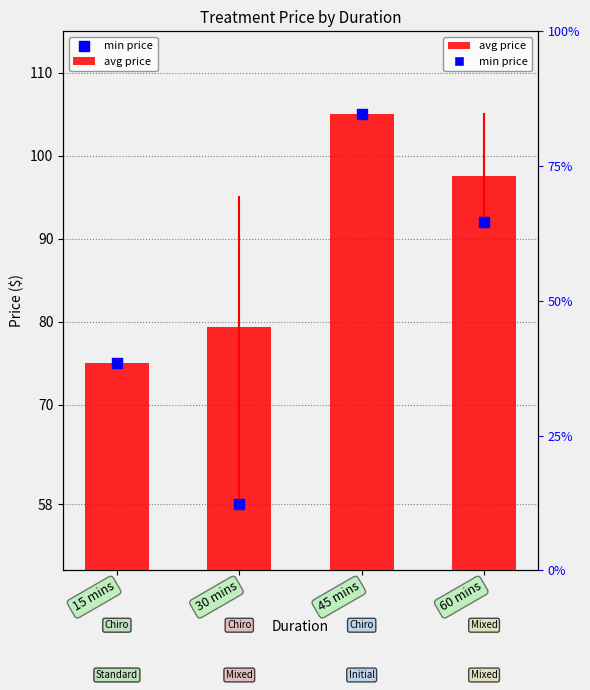

Which series has the largest total across all categories?

avg price